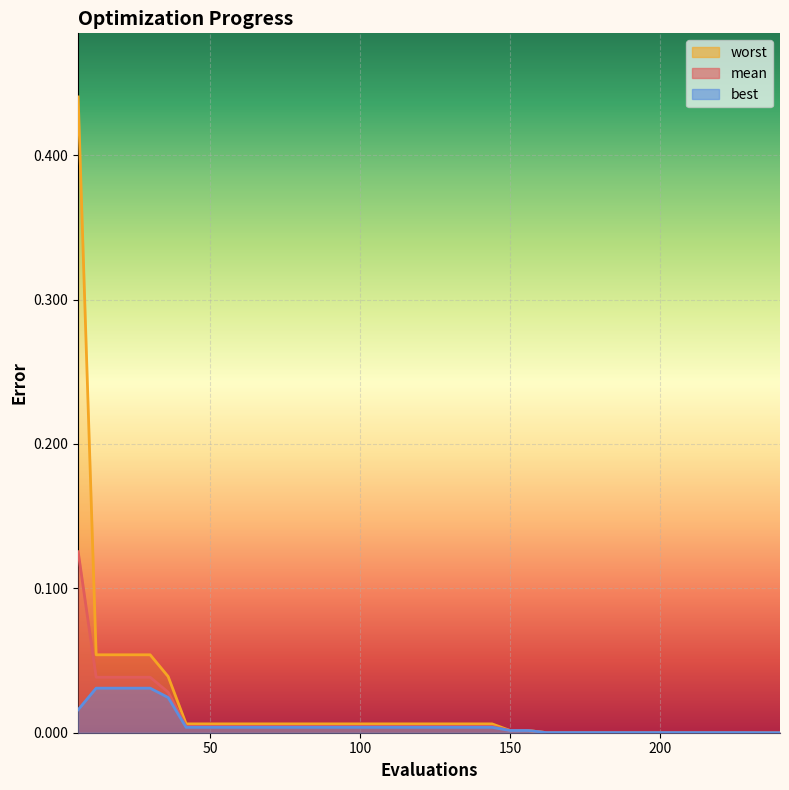

True or false: best and mean cross at least once.

False